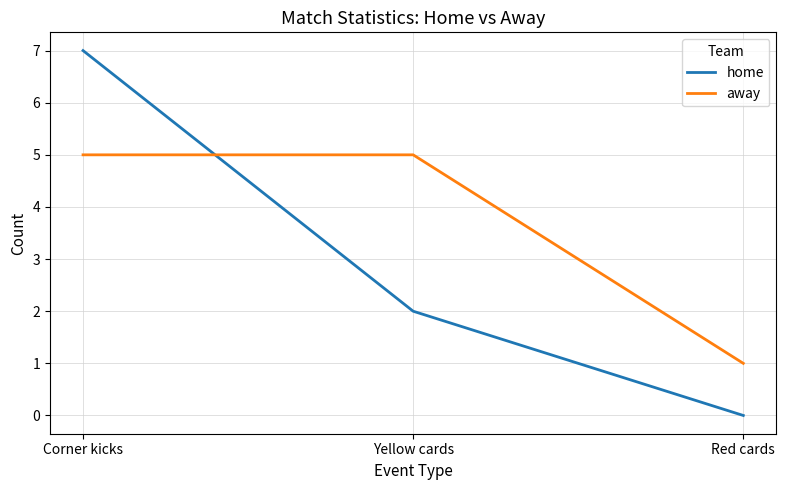

Which series changed the most between Corner kicks and Red cards?

home